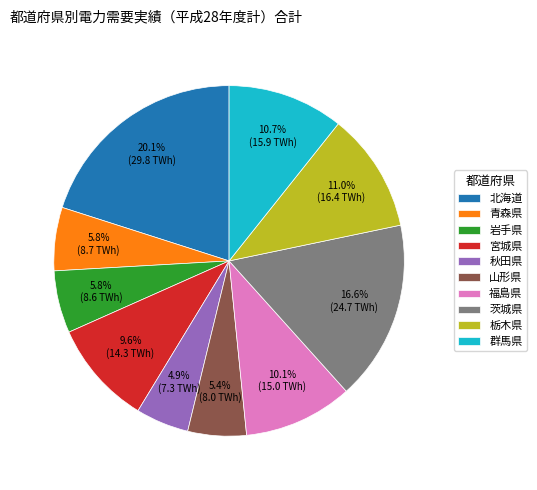

What percentage is NOT represented by 北海道?

79.9%